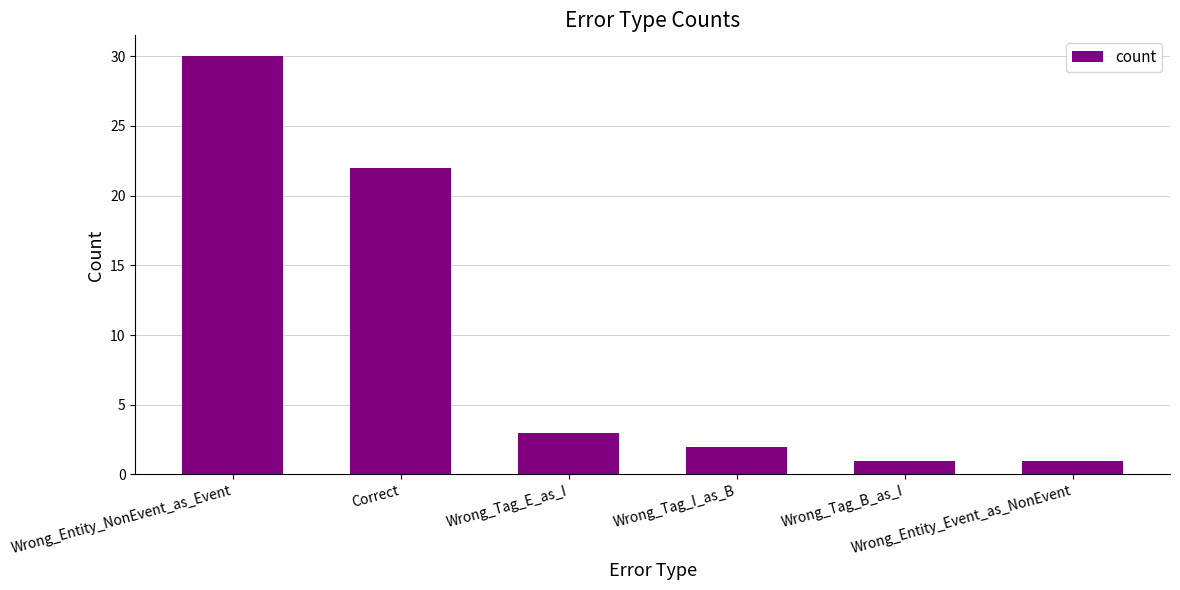

Which has a higher value, Wrong_Entity_Event_as_NonEvent or Wrong_Entity_NonEvent_as_Event?

Wrong_Entity_NonEvent_as_Event